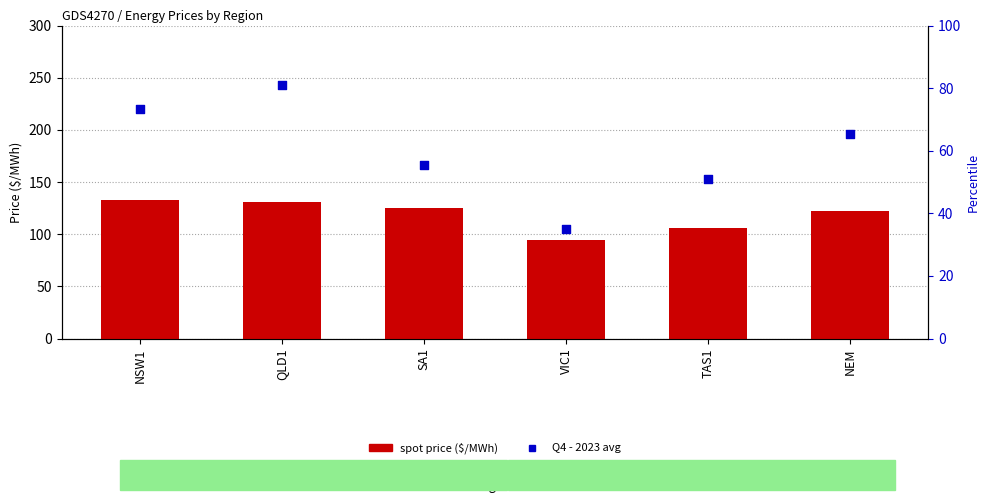

Which series contains the highest Y value?

spot price ($/MWh)